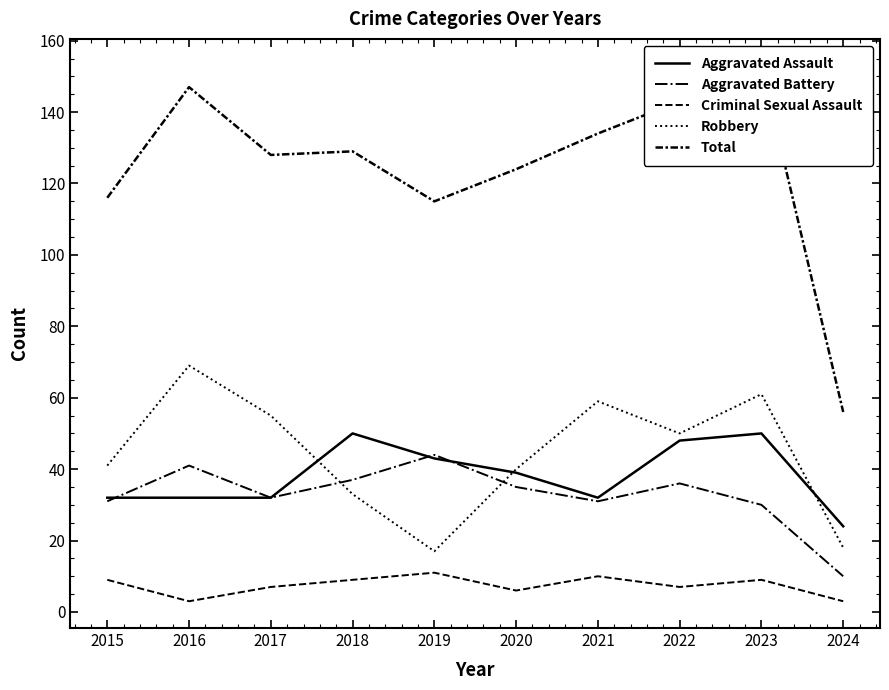

True or false: Criminal Sexual Assault has a value of 9 at 2018.

True